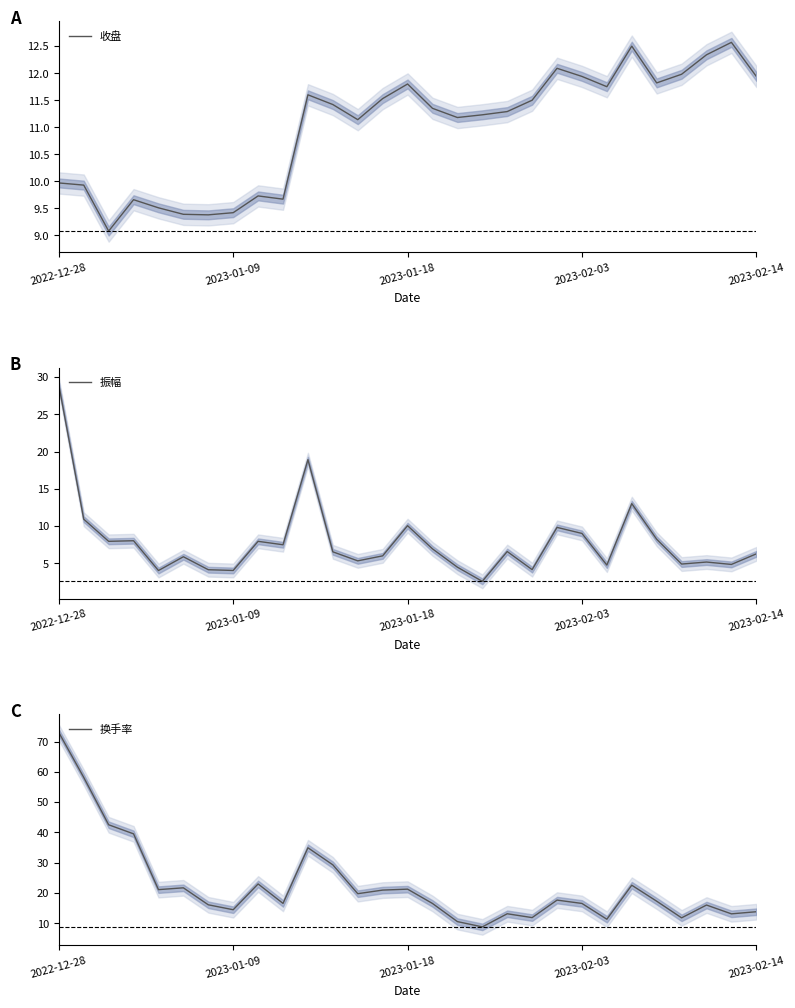

True or false: 换手率 has a value of 20.9 at 13.

True